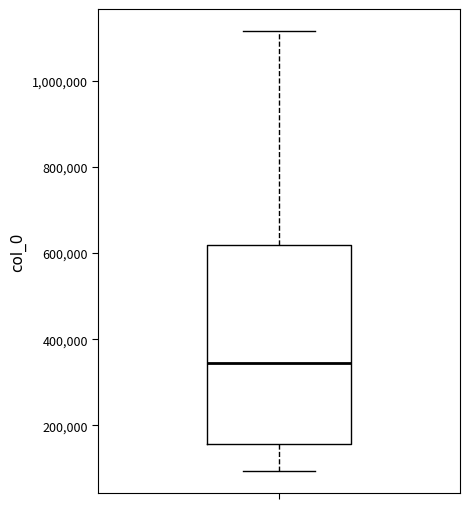

Transcribe this box plot: give where the median line is, the range the box spans, and where the two whiskers end, as read against the y-axis. The values are not printed on the chart, so give them approximately, as read against the axis.

median 340000, box 160000 to 620000, whiskers 100000 to 1120000